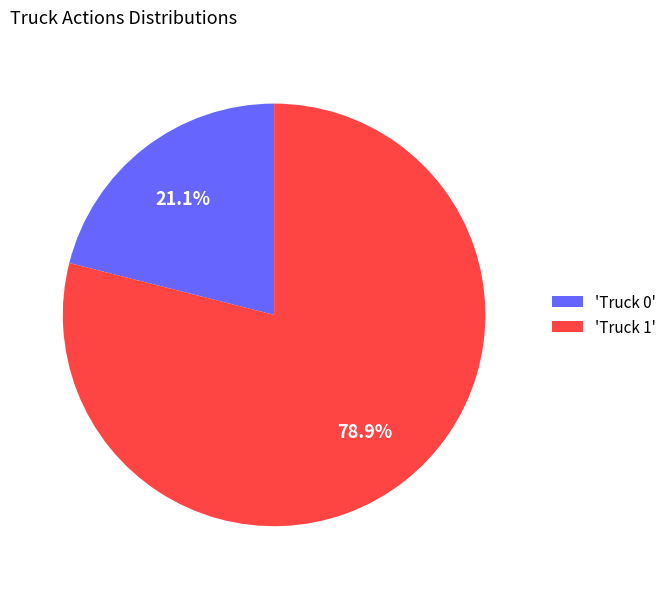

How many segments does this pie chart have?

2